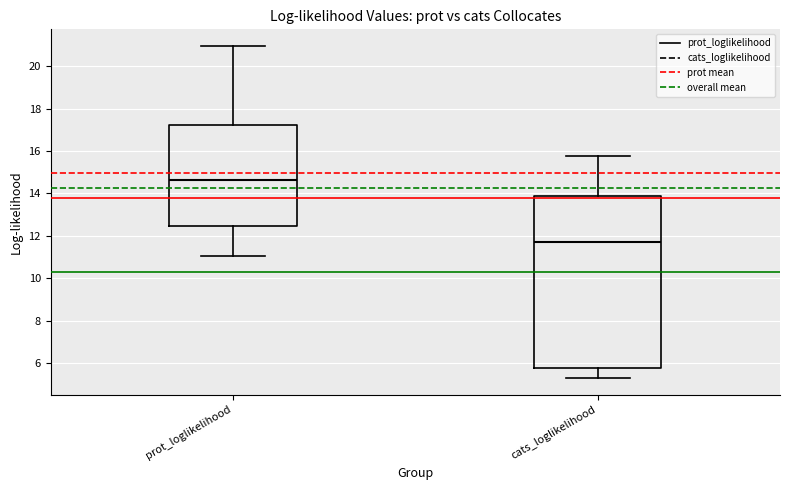

Where does the median line of the box for prot_loglikelihood sit on the y-axis? The values are not printed on the chart, so give them approximately, as read against the axis.

14.6